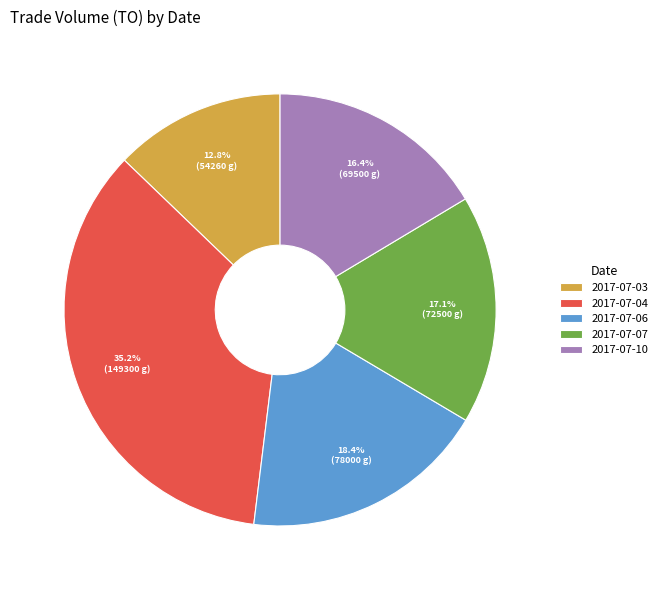

Does 2017-07-10 account for over 50% of the chart?

No